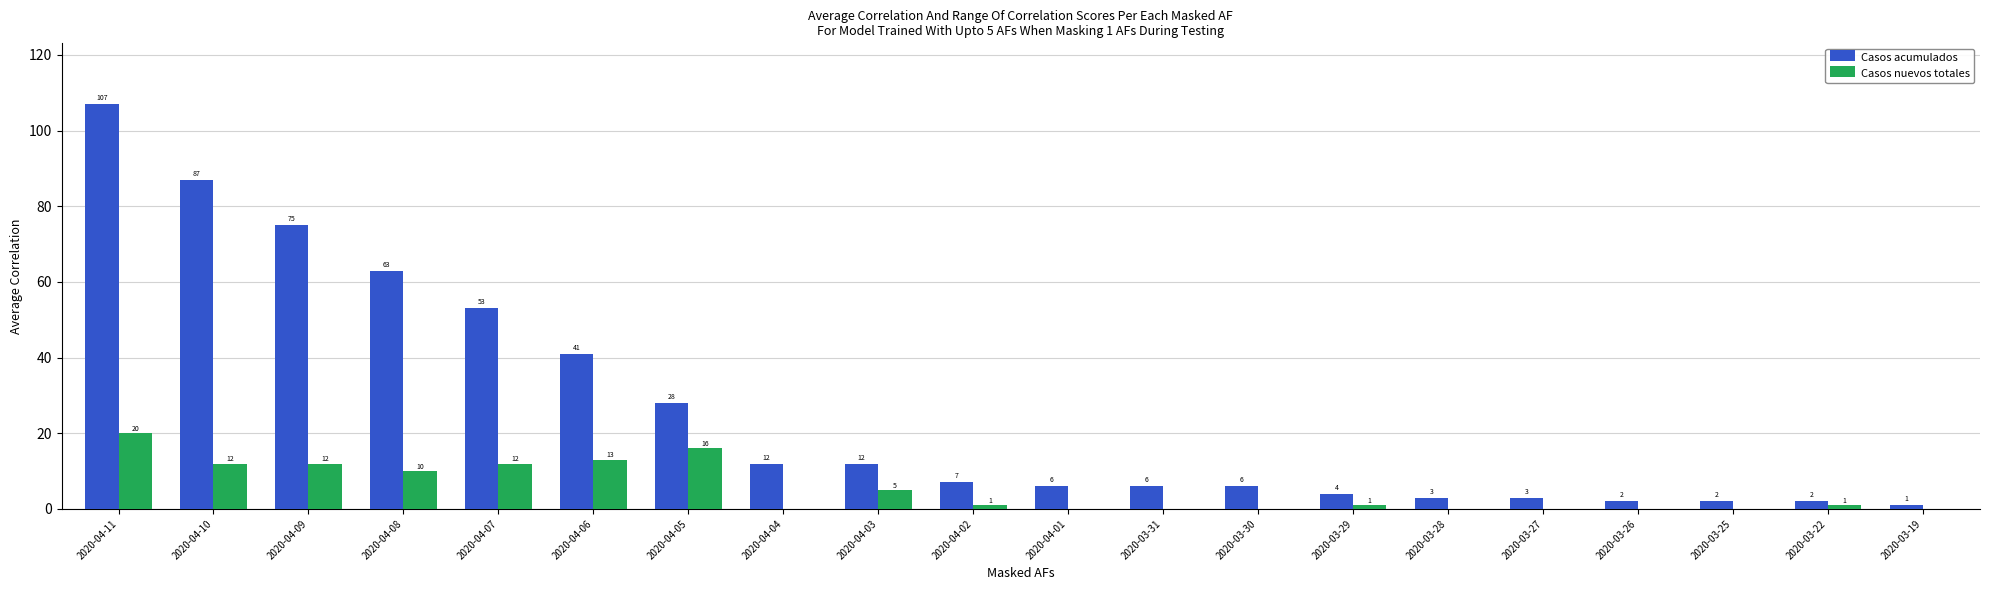

Which series has the largest total across all categories?

Casos acumulados